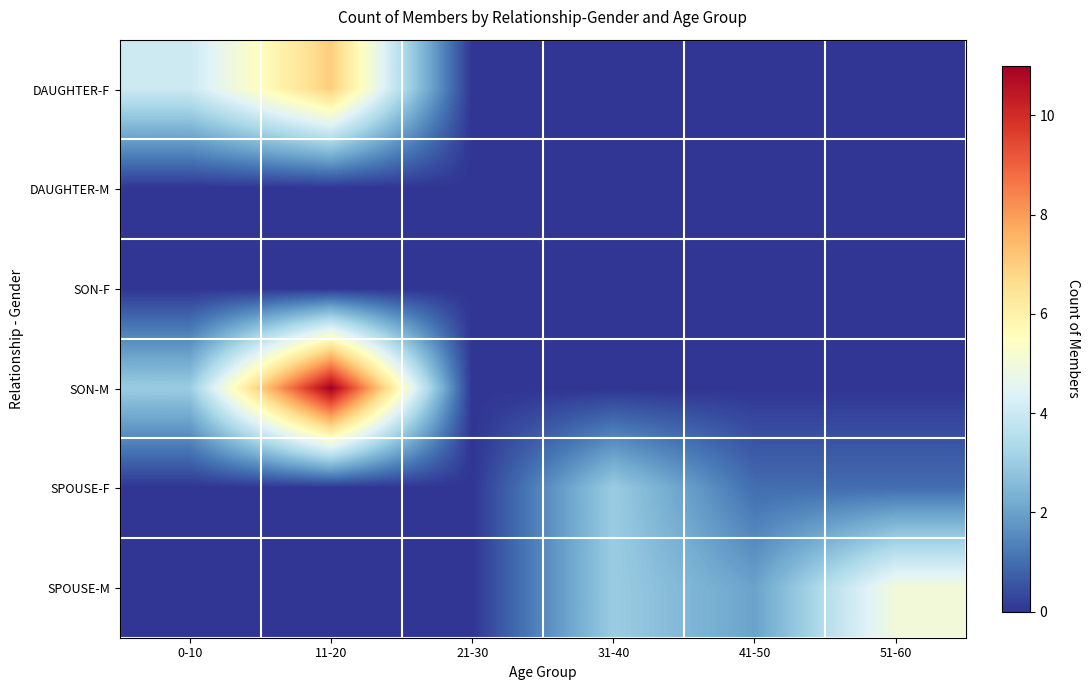

What is the spread (max minus min) of values at 31-40?

3